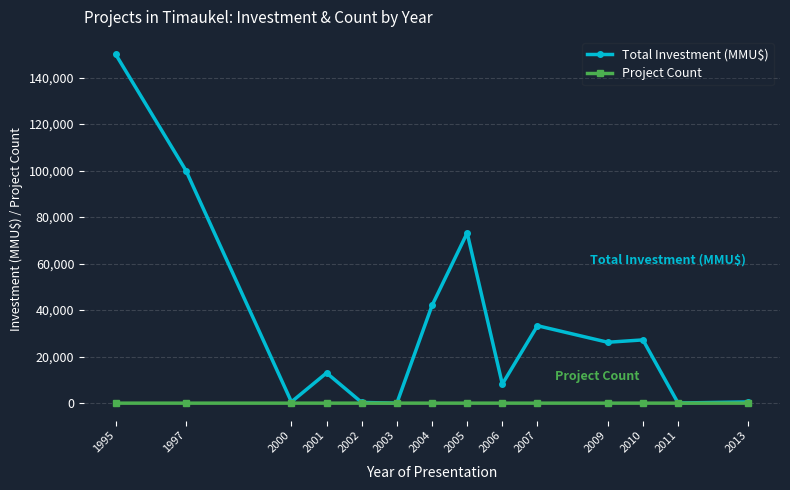

At which category does Total Investment (MMU$) reach its first local valley?

2000